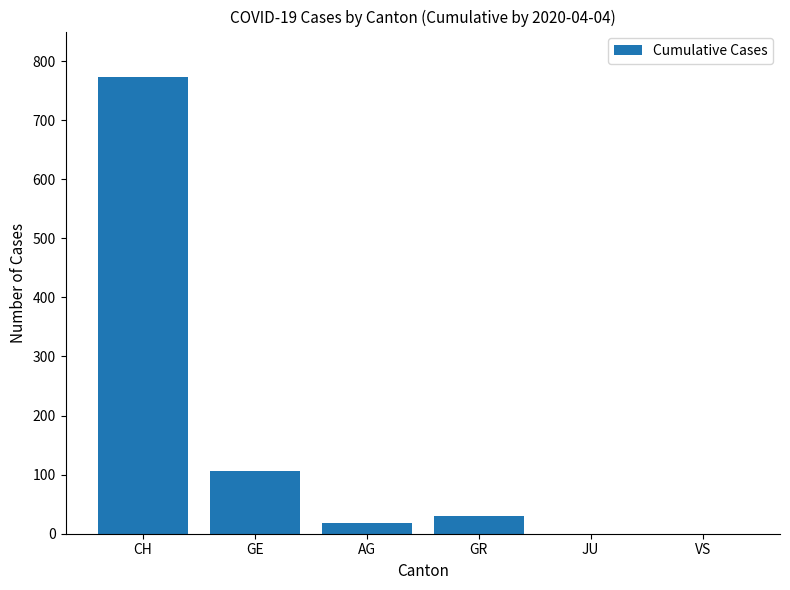

Which category has the highest value across all series?

CH